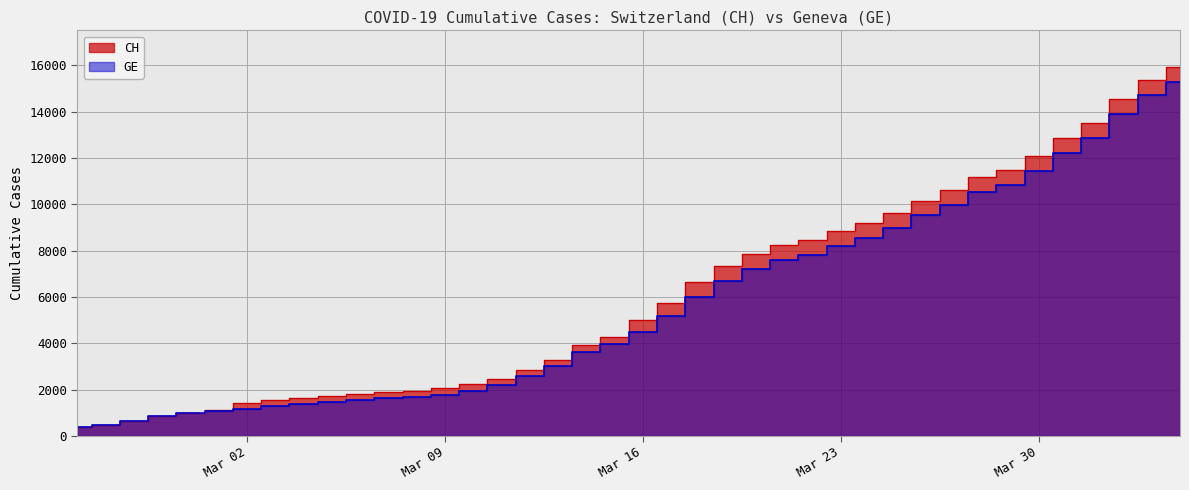

What is the maximum value shown in the chart?

15926